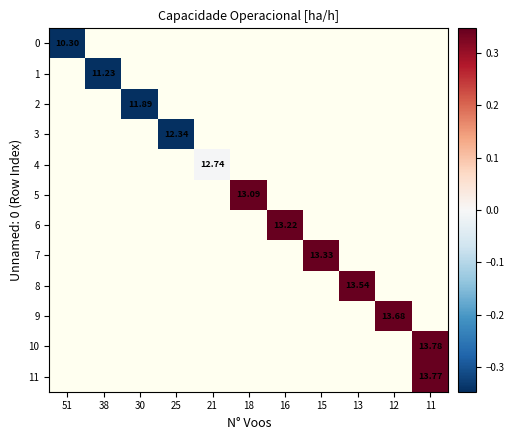

How many categories are shown in the chart?

11